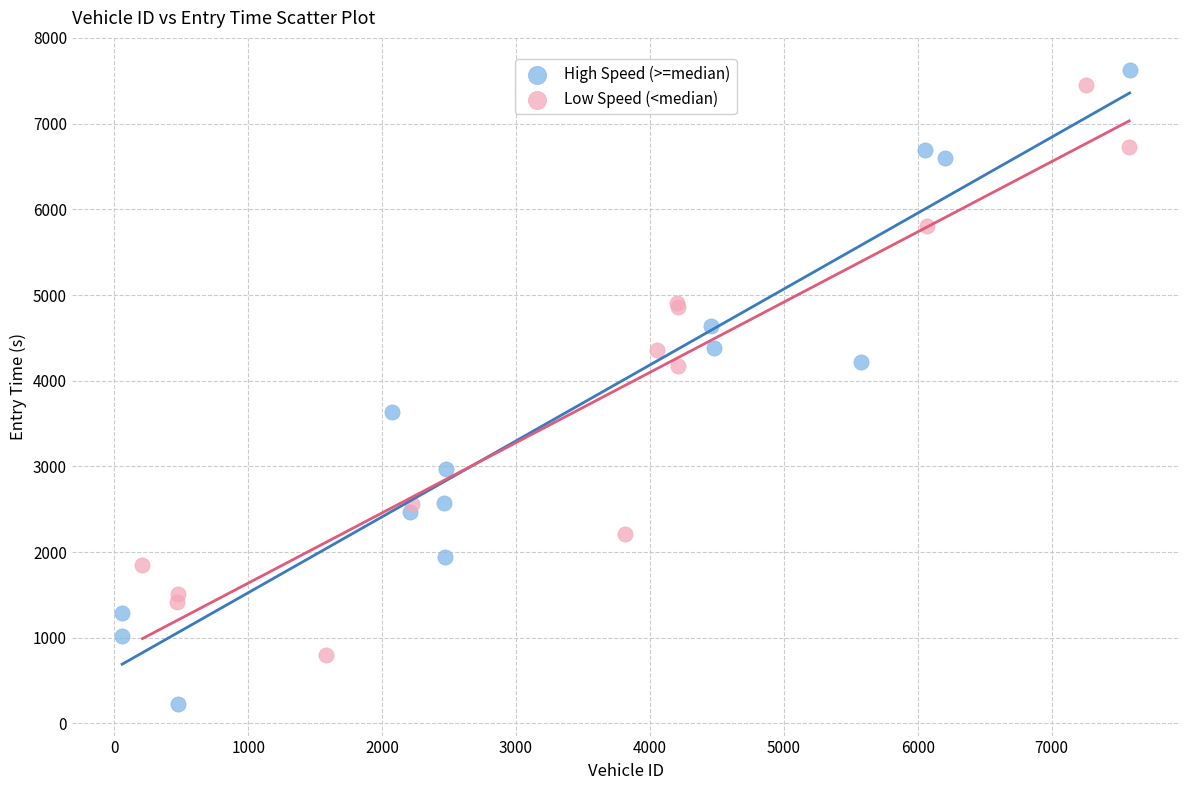

Which series contains the lowest Y value?

High Speed (>=median)